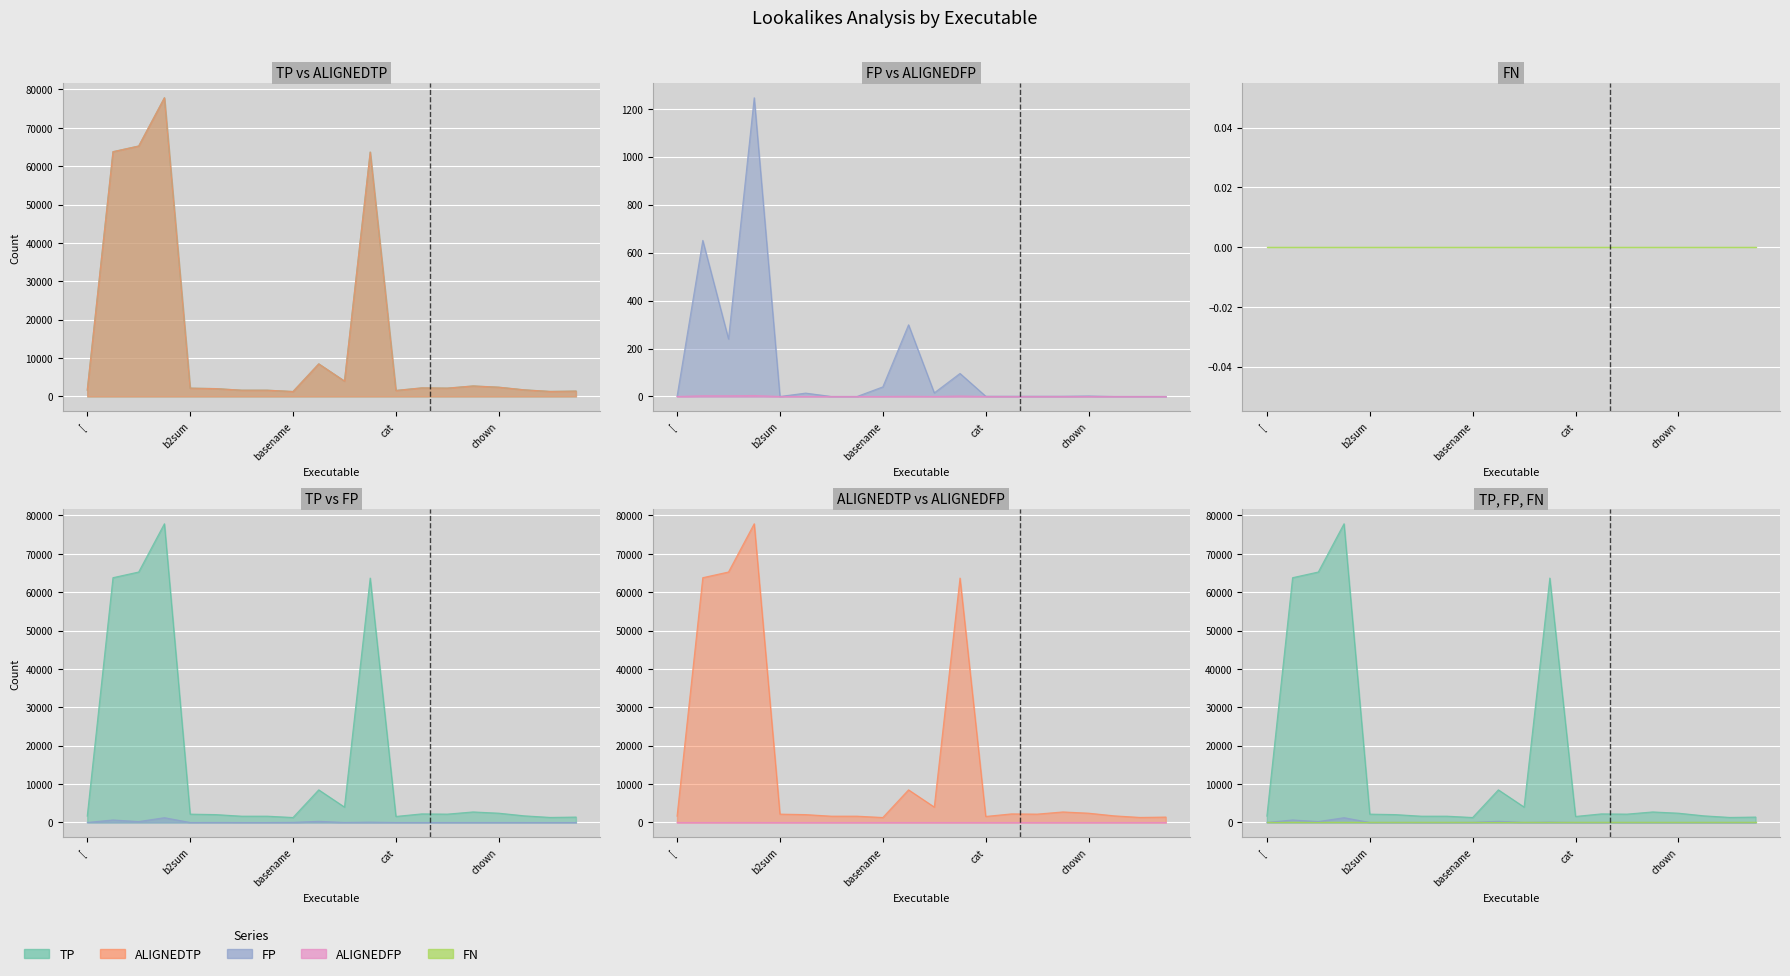

True or false: FP has a value of 1 at chgrp.

True